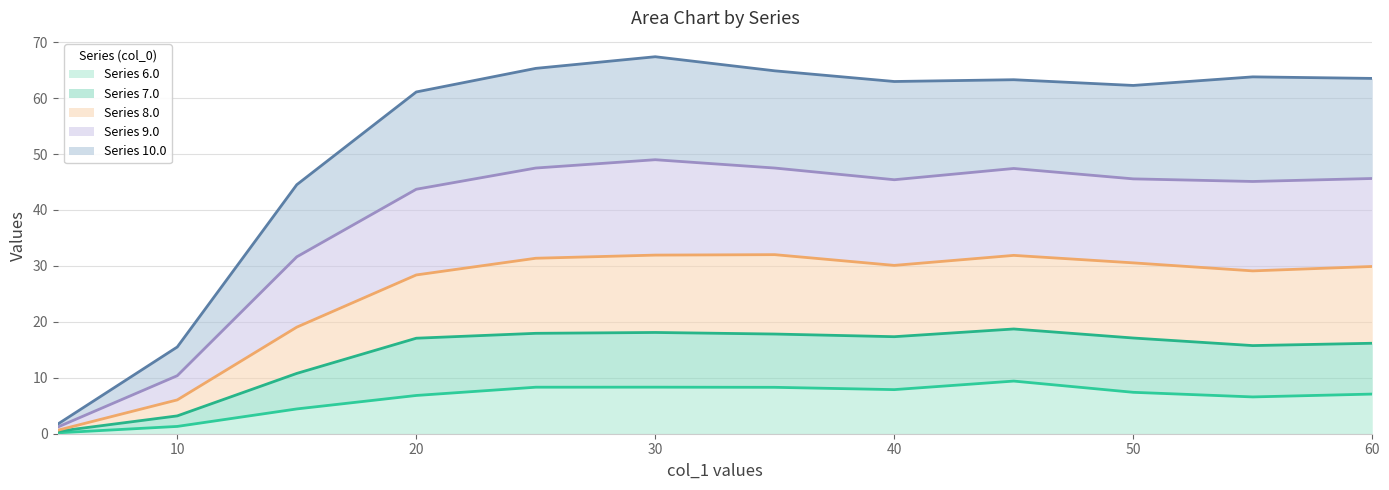

What is the sum of the 6.0 values at 50.0 and 15.0?

11.8